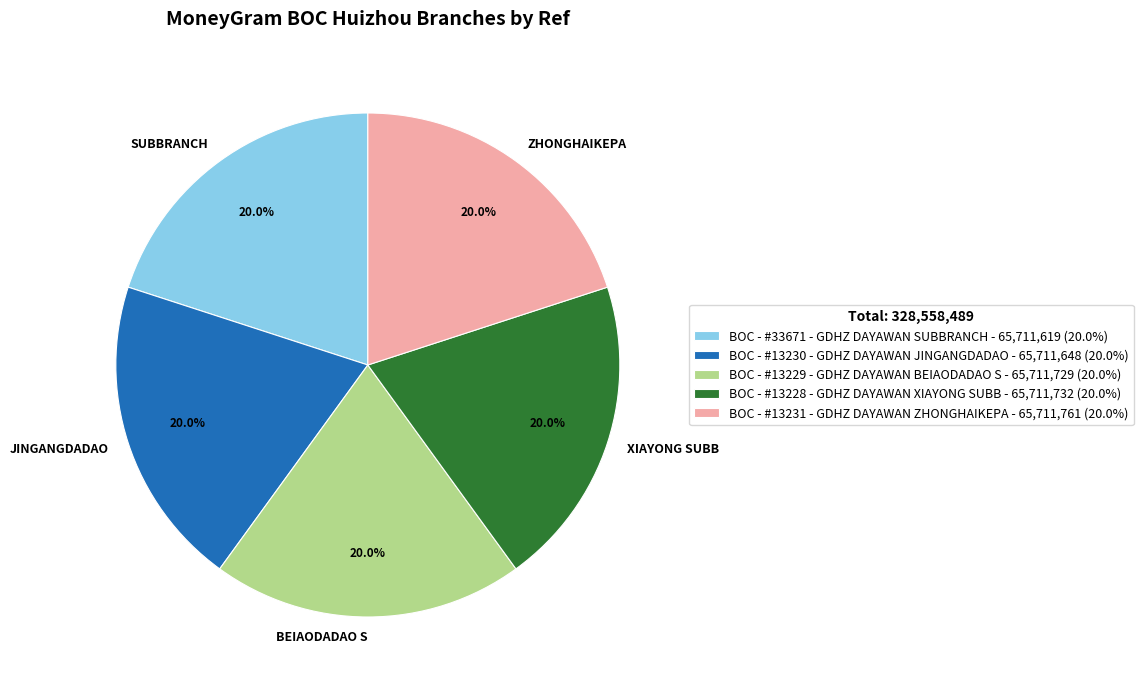

What is the ratio of the value at BOC - #33671 - GDHZ DAYAWAN SUBBRANCH to the value at BOC - #13228 - GDHZ DAYAWAN XIAYONG SUBB?

1.0